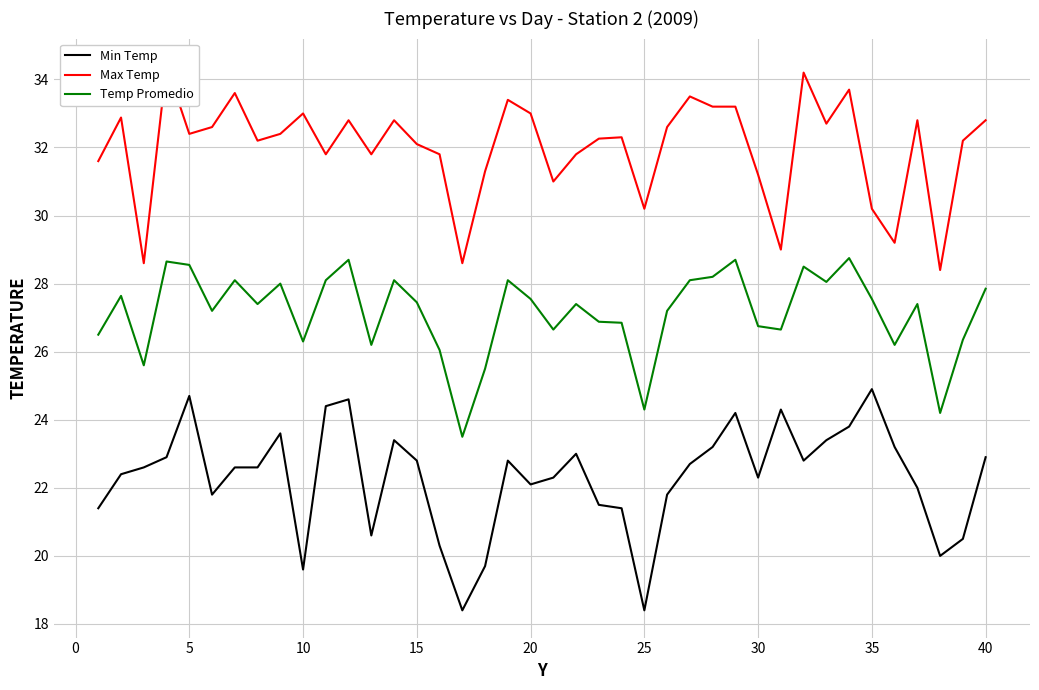

What is the lowest value of the Temp Promedio series?

23.5